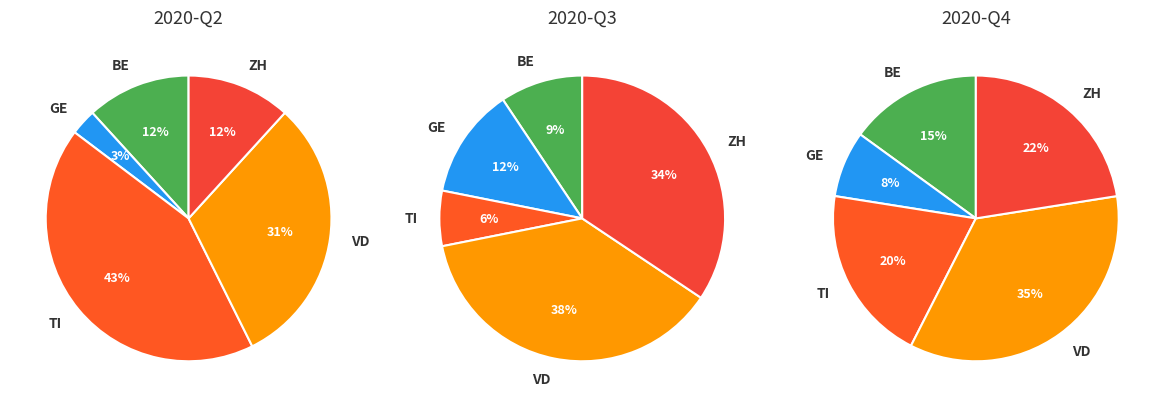

Do 0 and 2 together represent more than half of the pie?

Yes